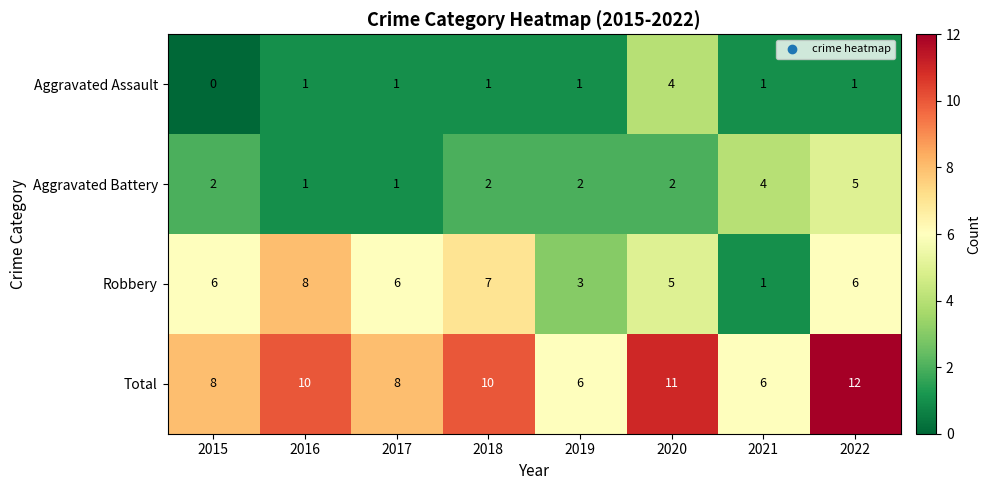

What is the total value across all series at 2022?

24